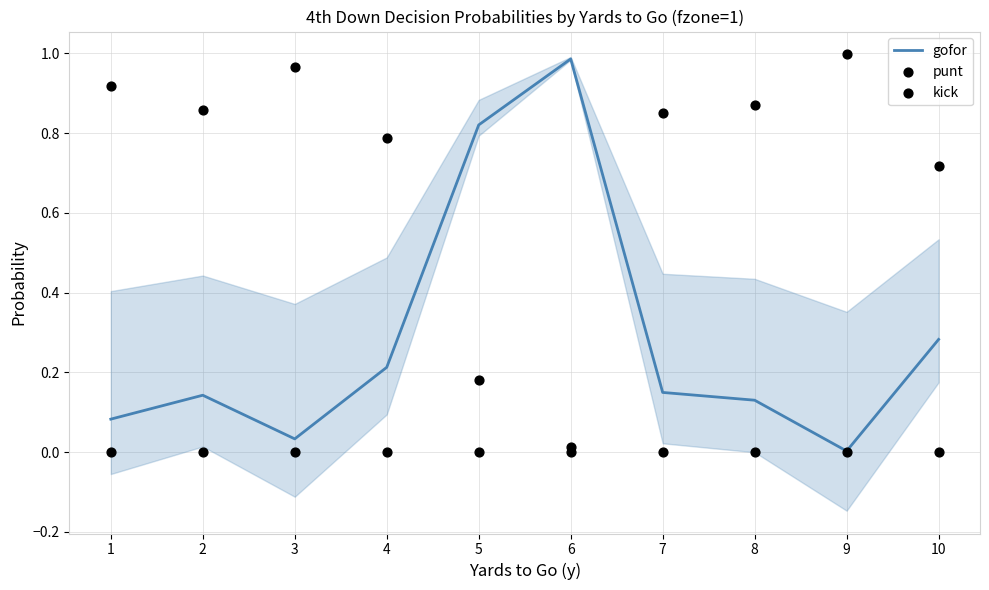

Is the value of gofor at 5 greater than the value of punt at 8?

Yes